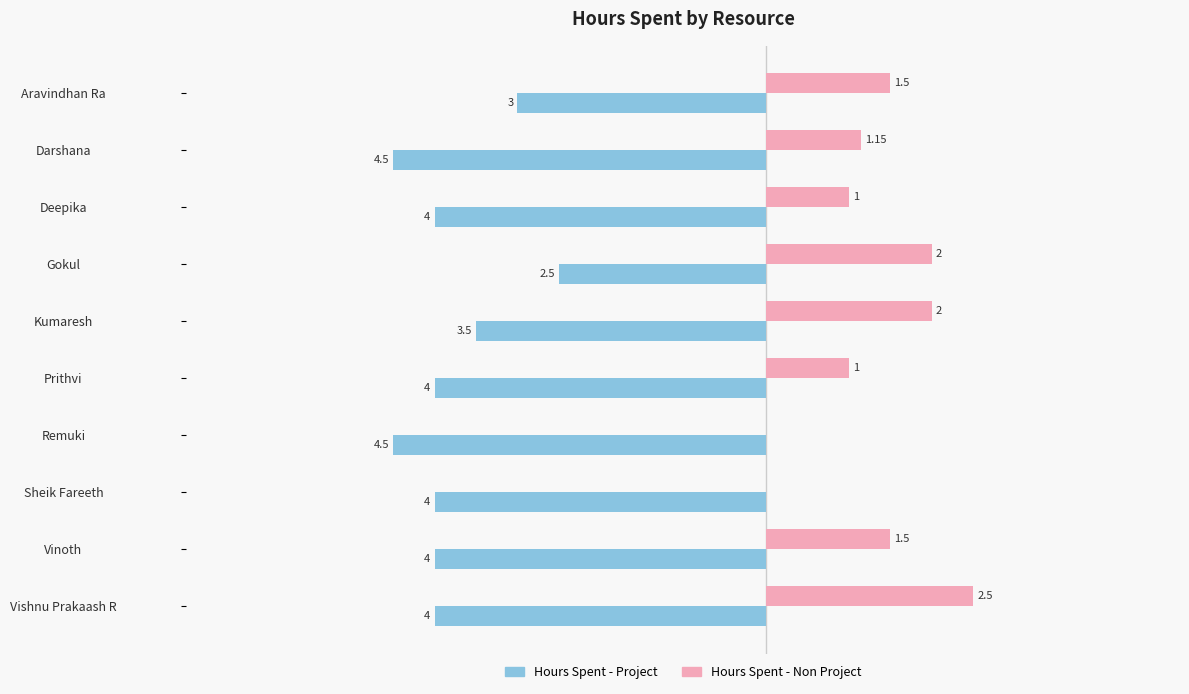

At which label does Hours Spent - Project reach its peak?

Gokul